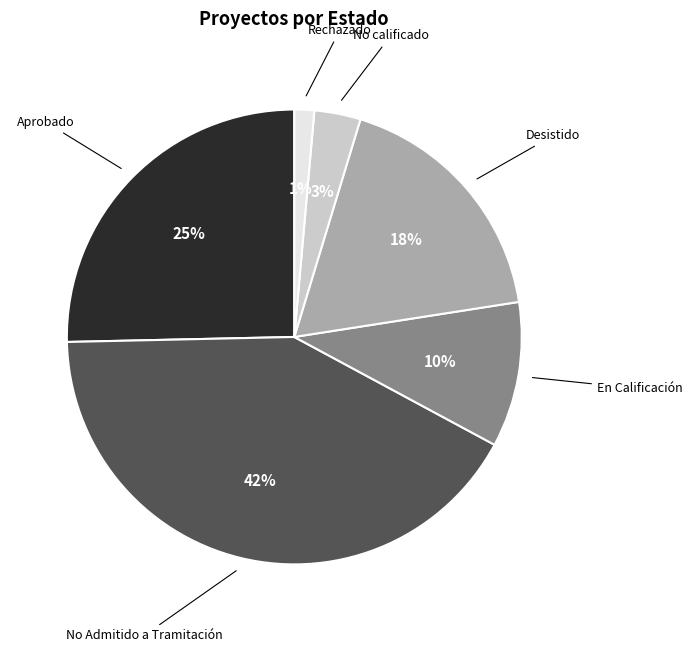

Which has a higher value, Aprobado or No calificado?

Aprobado